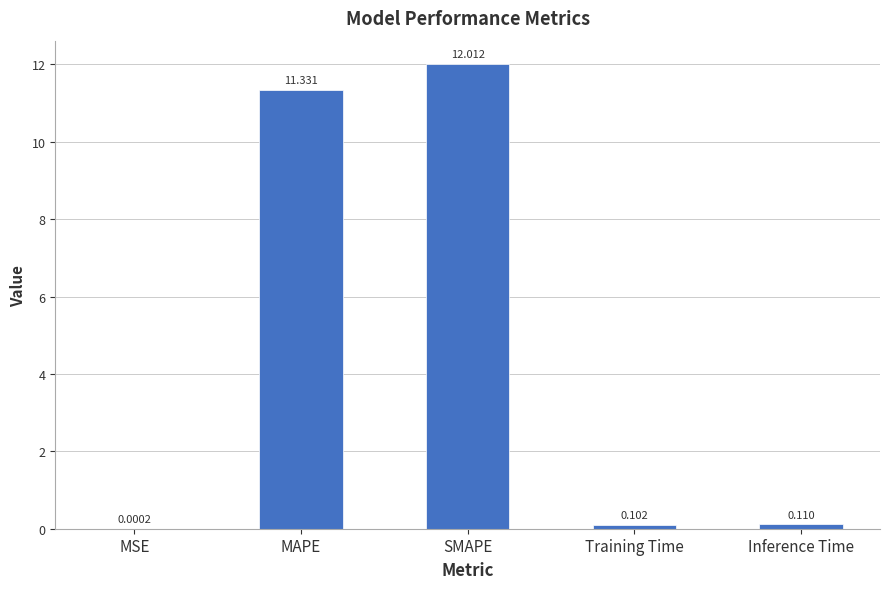

What is the difference between the values at SMAPE and MSE?

12.0